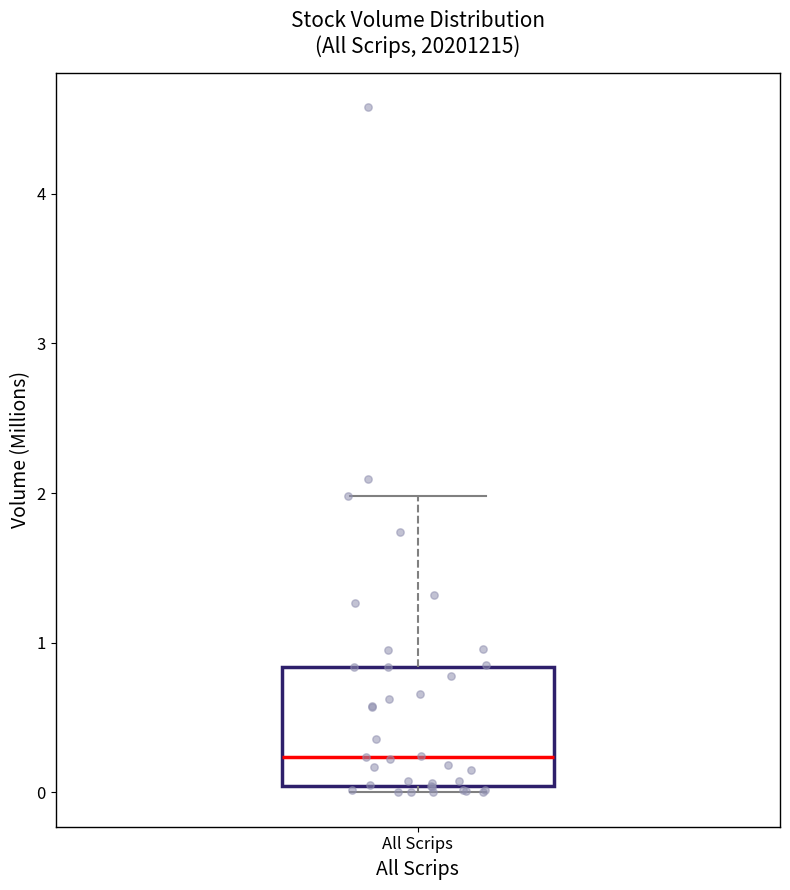

Read this box plot against the y-axis: the position of the median line, the range covered by the box, and the ends of both whiskers. The values are not printed on the chart, so give them approximately, as read against the axis.

median 0.2, box 0.0 to 0.8, whiskers 0.0 (just below the box's lower edge) to 2.0